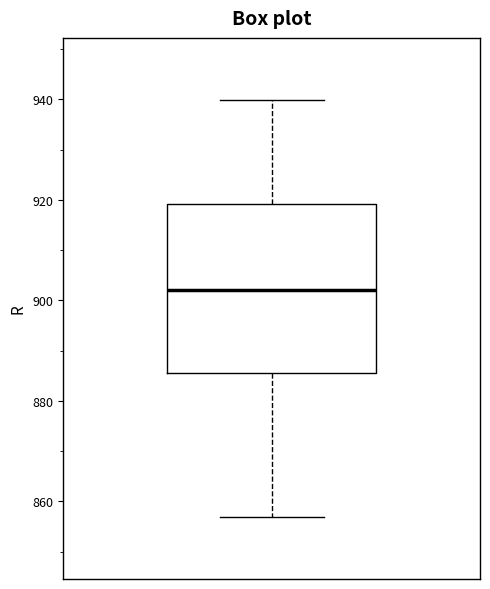

Where does the lower whisker of the box end on the y-axis? The values are not printed on the chart, so give them approximately, as read against the axis.

856